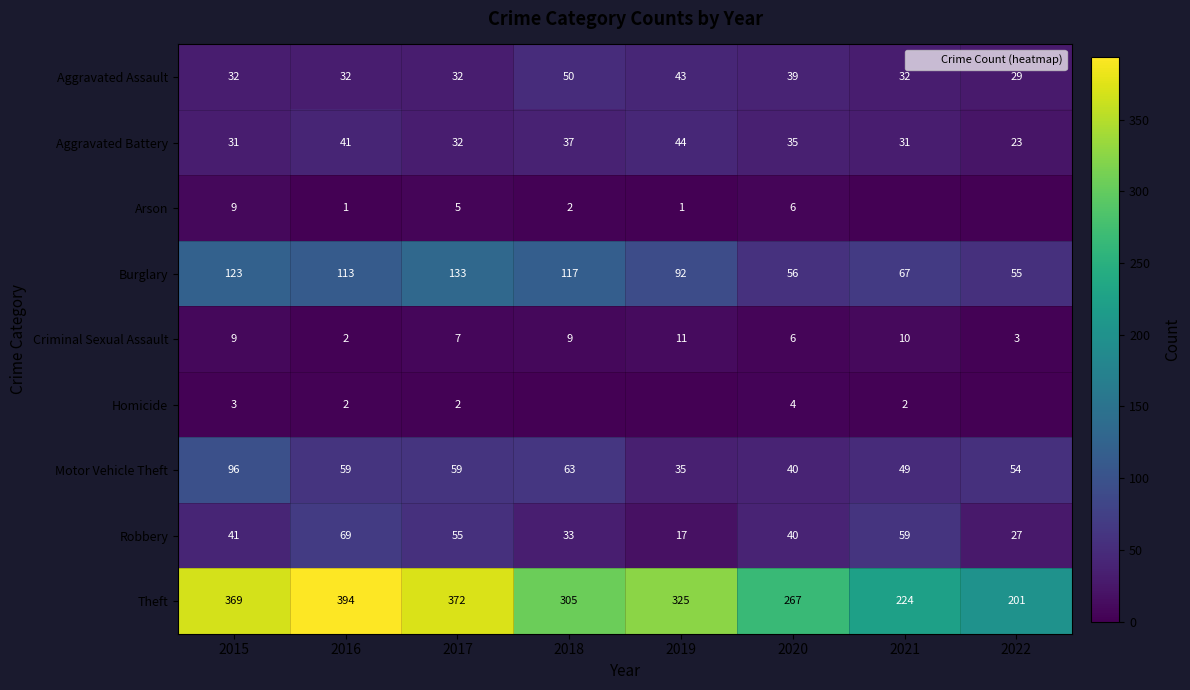

What is the difference between the maximum and minimum values in the Burglary series?

78